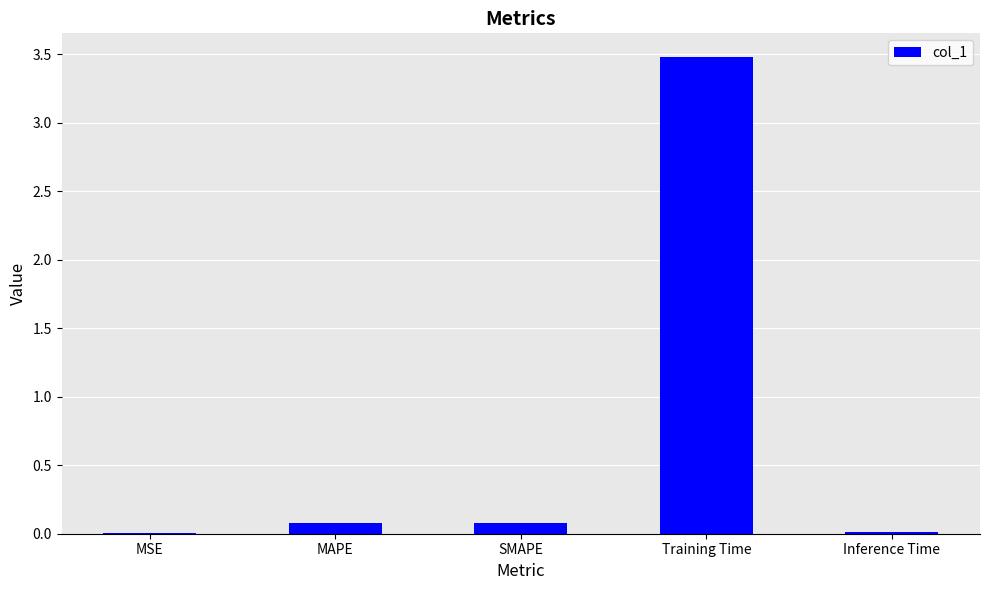

The chart shows a value of 0.0 at MSE. True or false?

True